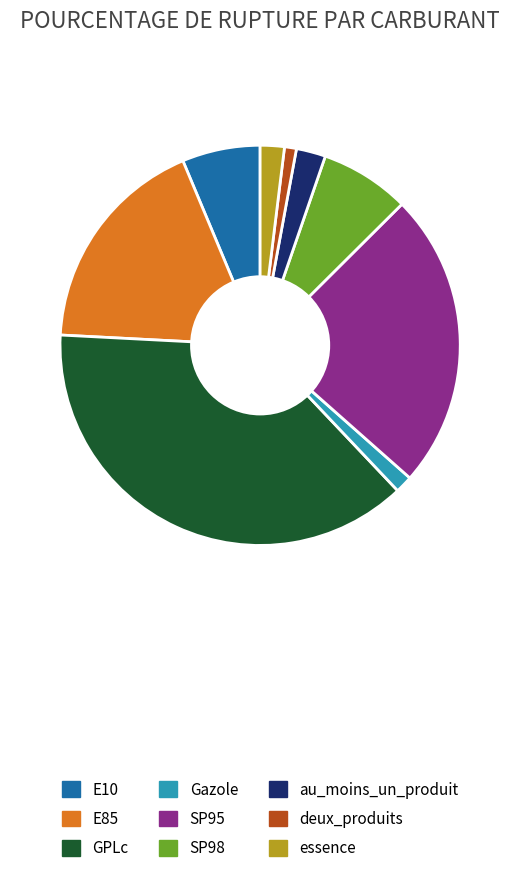

True or false: GPLc accounts for 38% of the total.

True